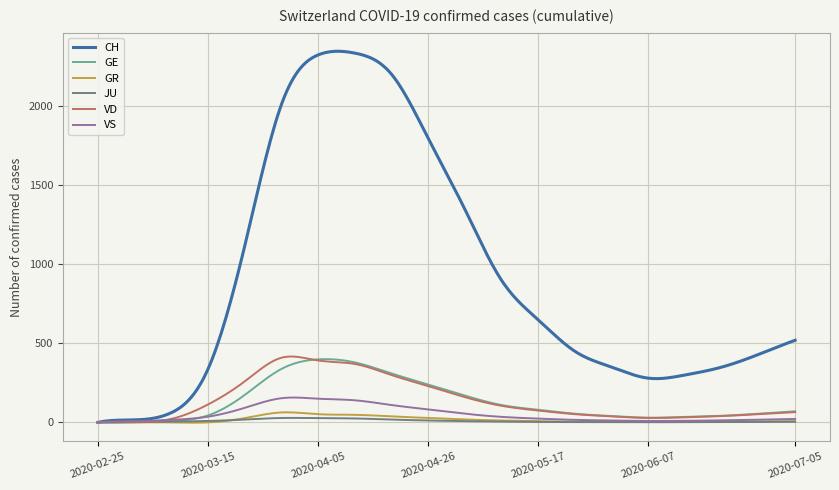

Which series has the largest total across all categories?

CH